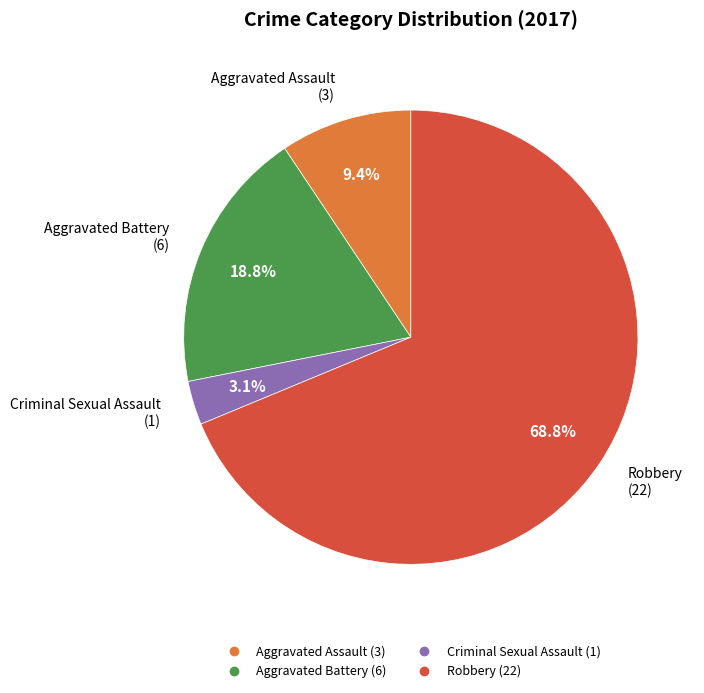

Count the number of slices in the pie.

4